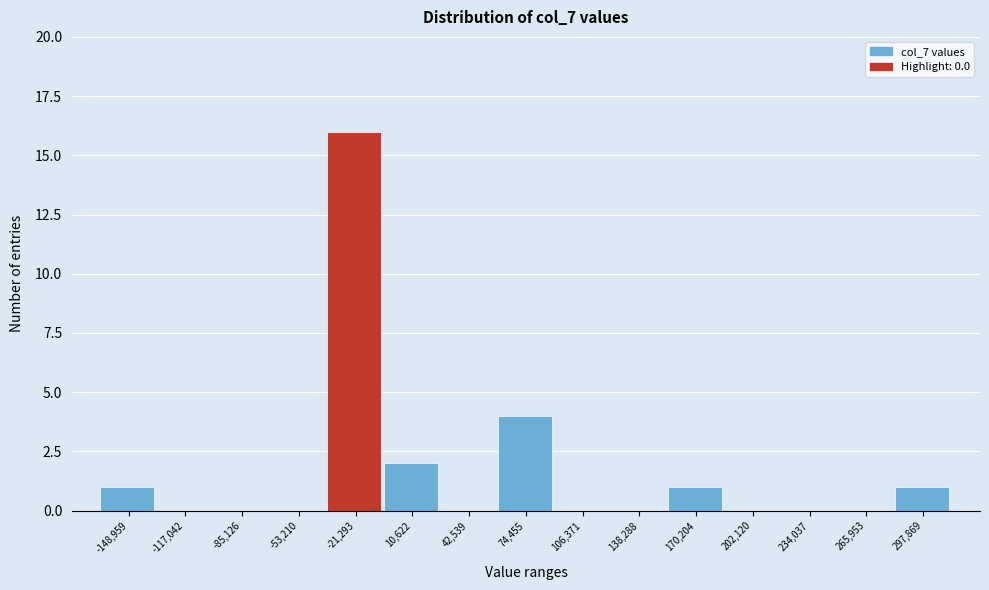

Reading left to right, what are all the values shown in this chart?

-148,959=1	-117,042=0	-85,126=0	-53,210=0	-21,293=16	10,622=2	42,539=0	74,455=4	106,371=0	138,288=0	170,204=1	202,120=0	234,037=0	265,953=0	297,869=1